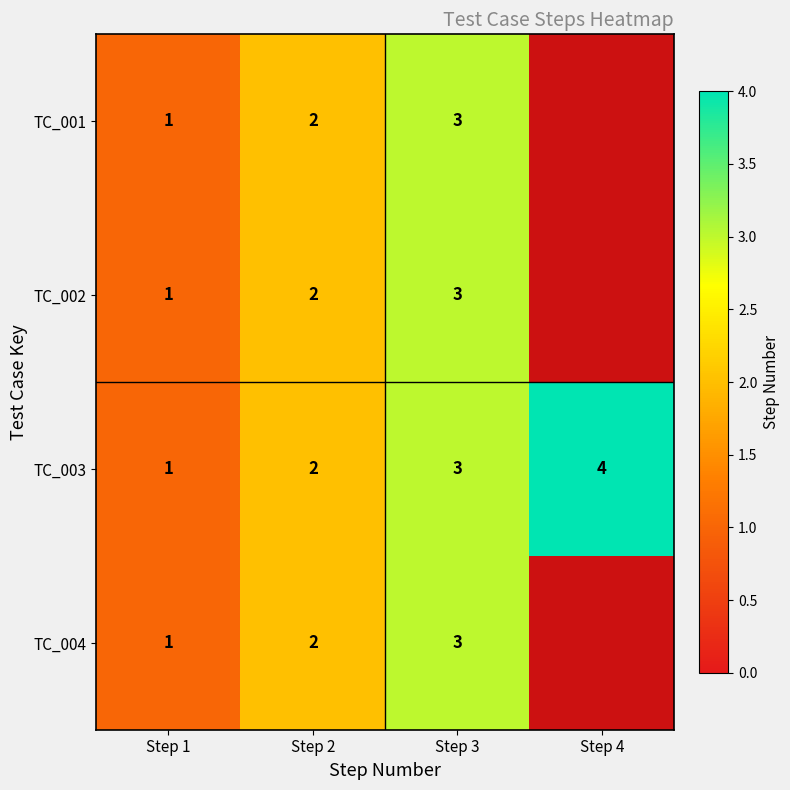

The value of TC_002 at Step 3 is 3. True or false?

True